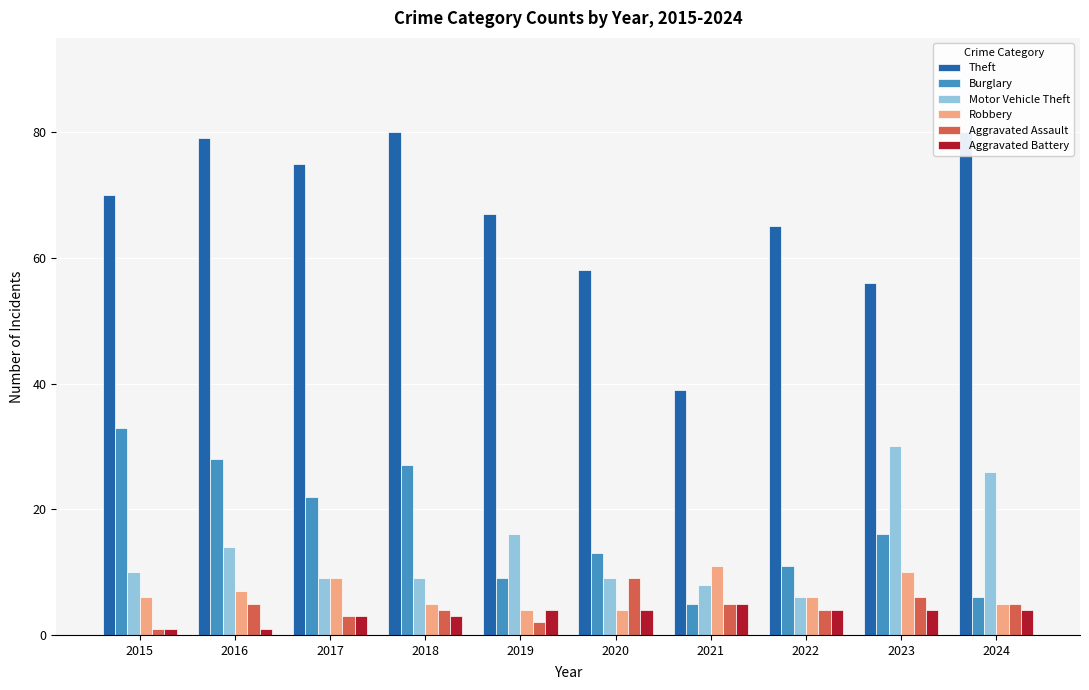

How many distinct data groups are displayed?

6